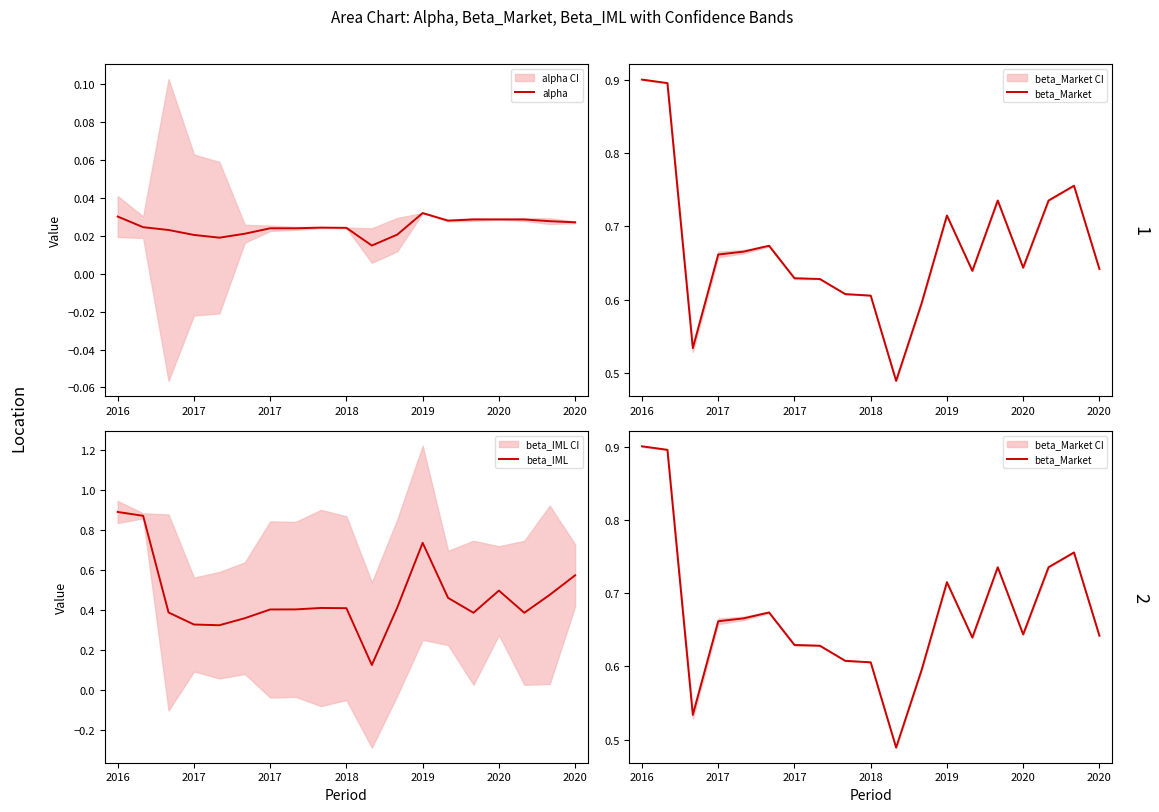

Rank the series by their maximum value, from lowest to highest.

alpha, beta_IML, beta_Market